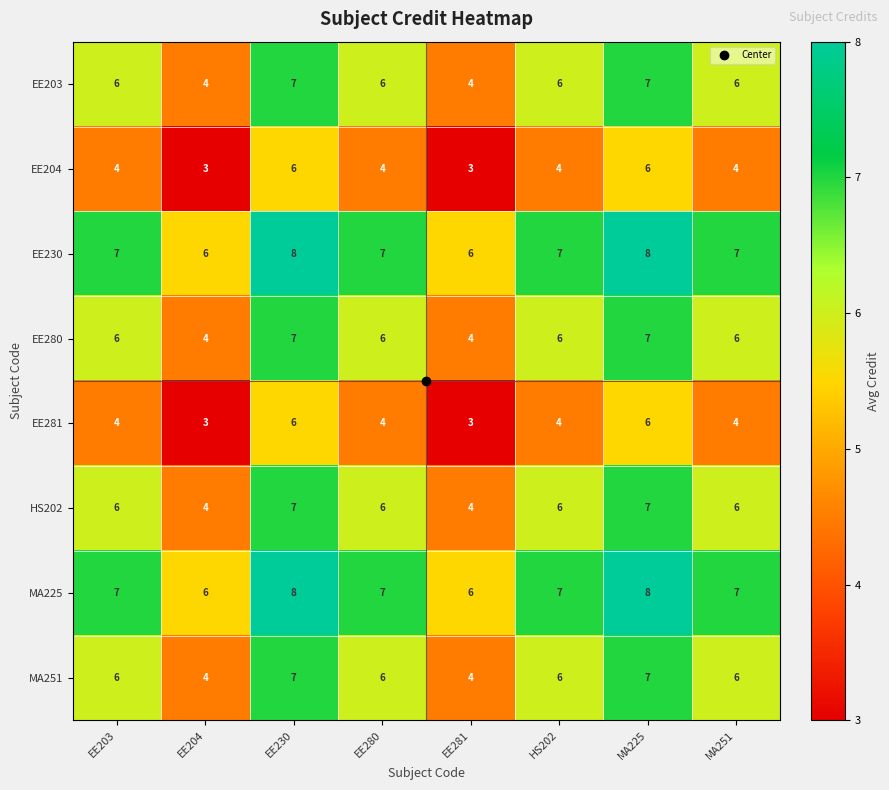

What is the total value across all series at EE203?

46